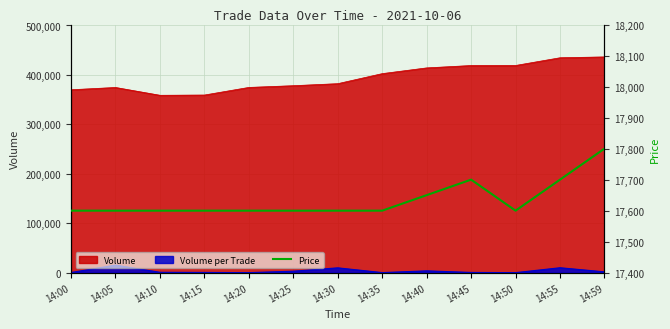

What is the change in value from 14:10 to 14:59?

+200